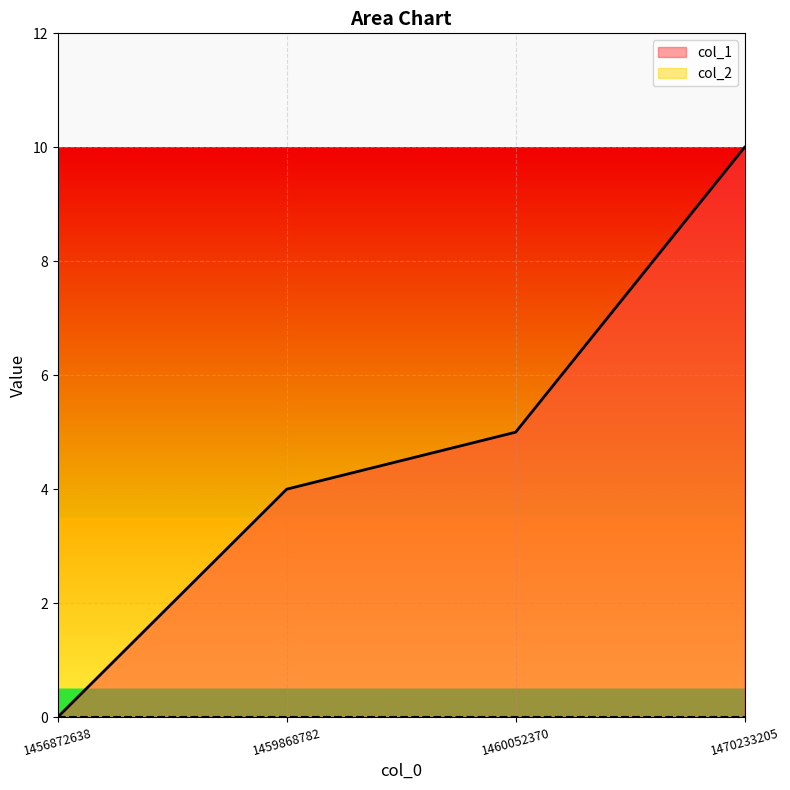

Reading right to left, transcribe all the data shown in this chart.

10	5	4	0